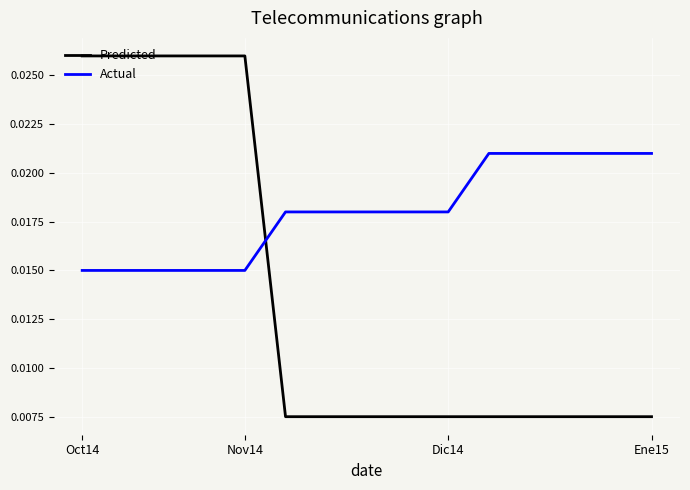

Which series has the largest range (max minus min)?

Predicted